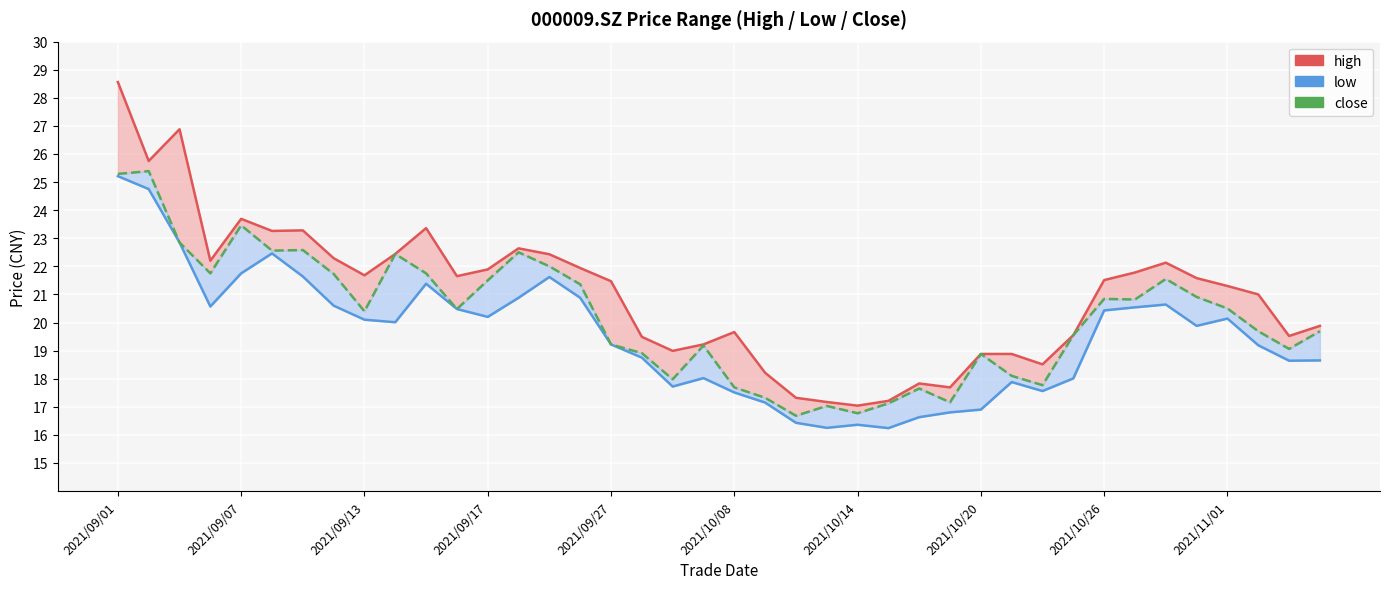

What is the minimum value for close?

16.7